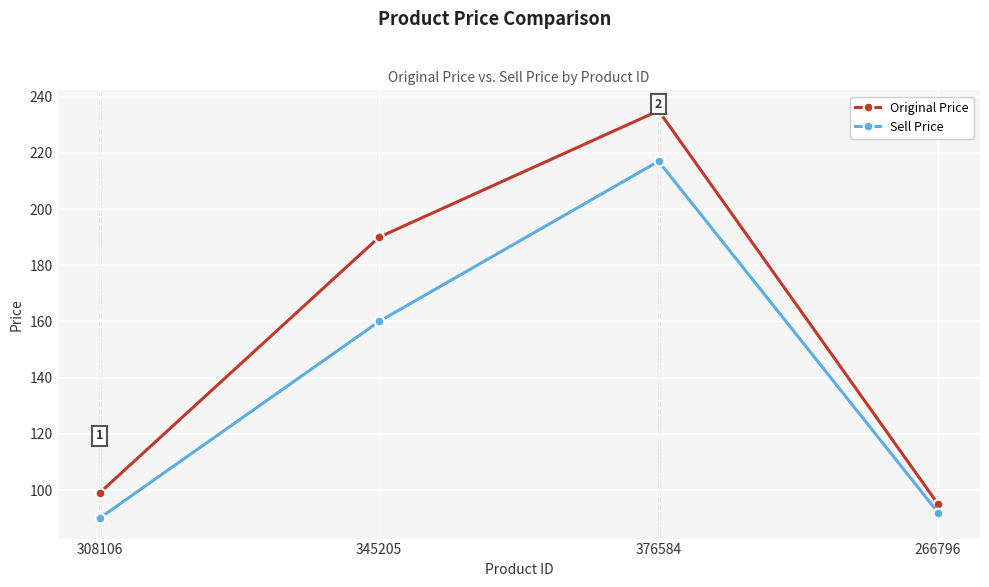

What is the approximate value of Original Price at 345205, to the nearest 5?

190